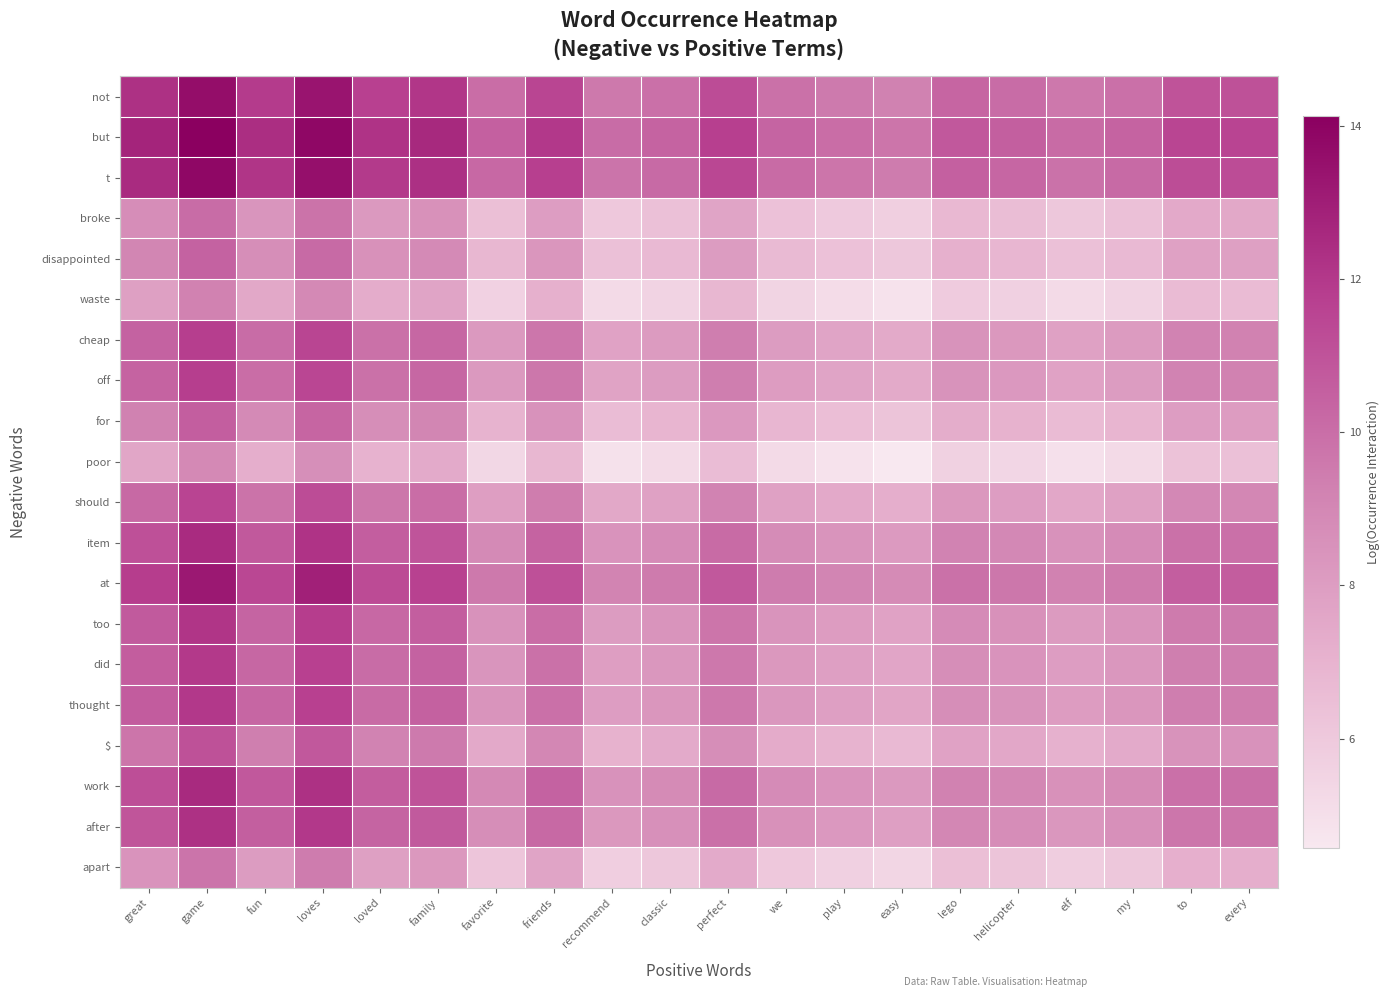

What is the spread (max minus min) of values at helicopter?

5.2